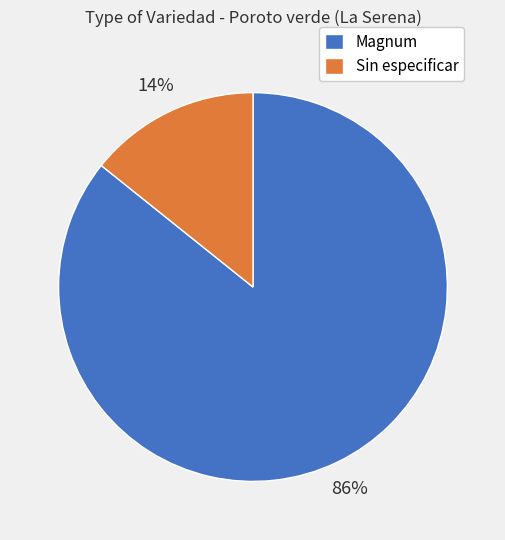

Between Magnum and Sin especificar, which is larger?

Magnum